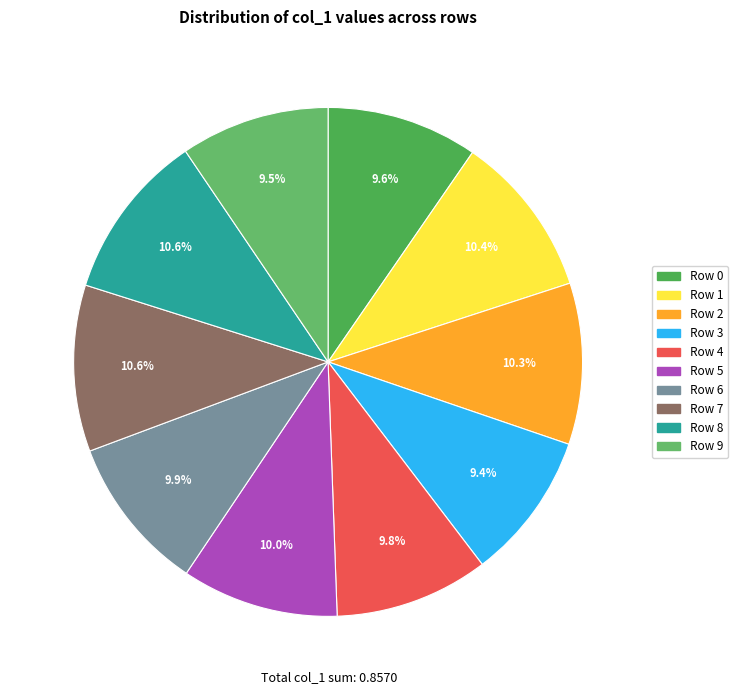

Does any single category account for the majority?

No